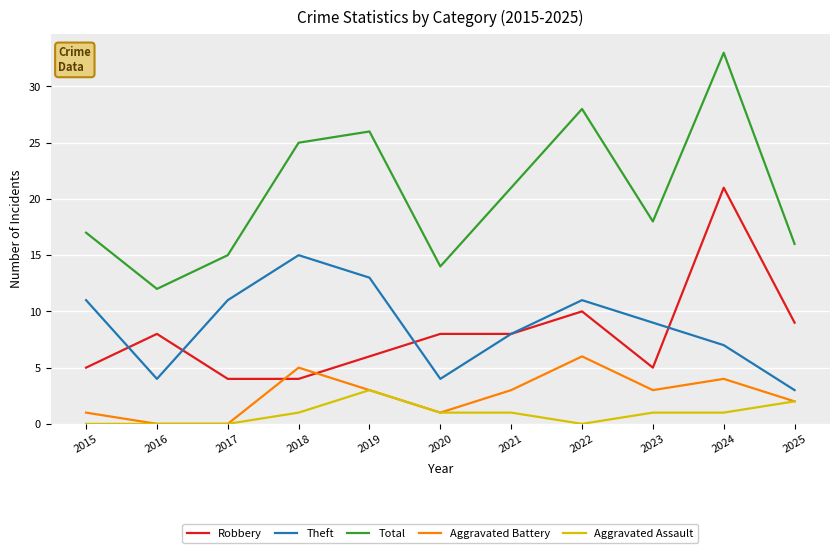

Rank the series by their maximum value, from highest to lowest.

Total, Robbery, Theft, Aggravated Battery, Aggravated Assault